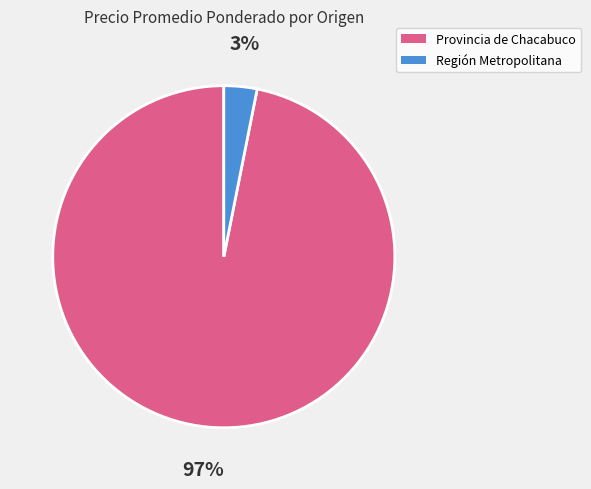

To the nearest percent, what is the average slice percentage?

50%